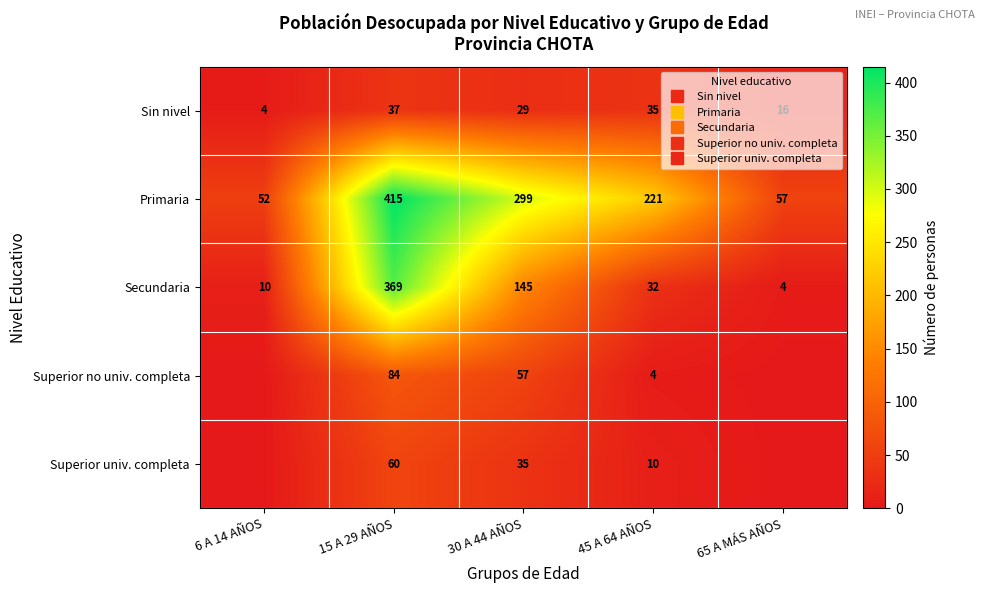

What is the difference between the Superior no univ. completa values at 65 A MÁS AÑOS and 15 A 29 AÑOS?

84